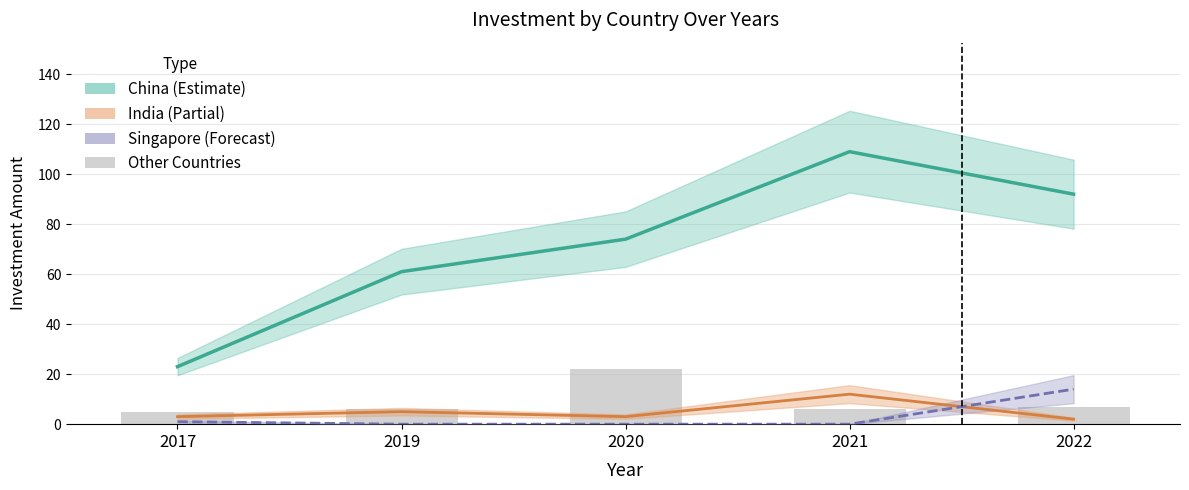

Where is Other Countries nearest to the value 13?

2022